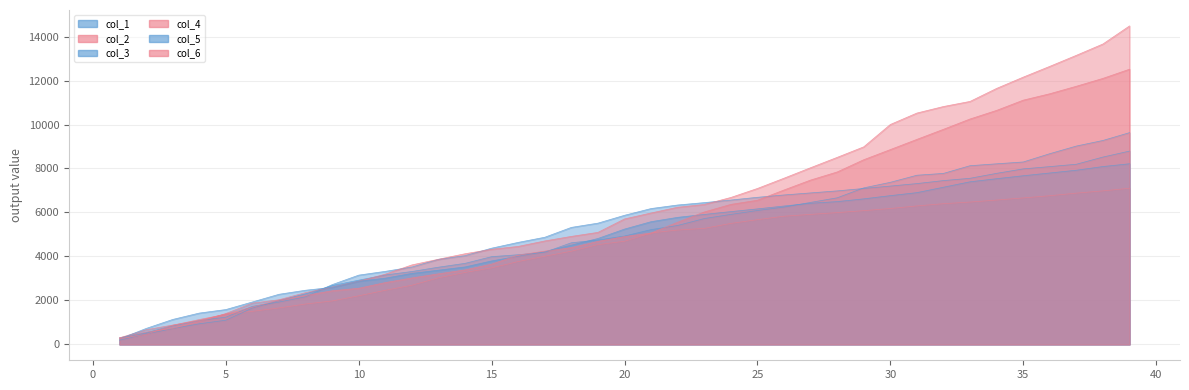

At how many categories does at least one series exceed 10605?

8